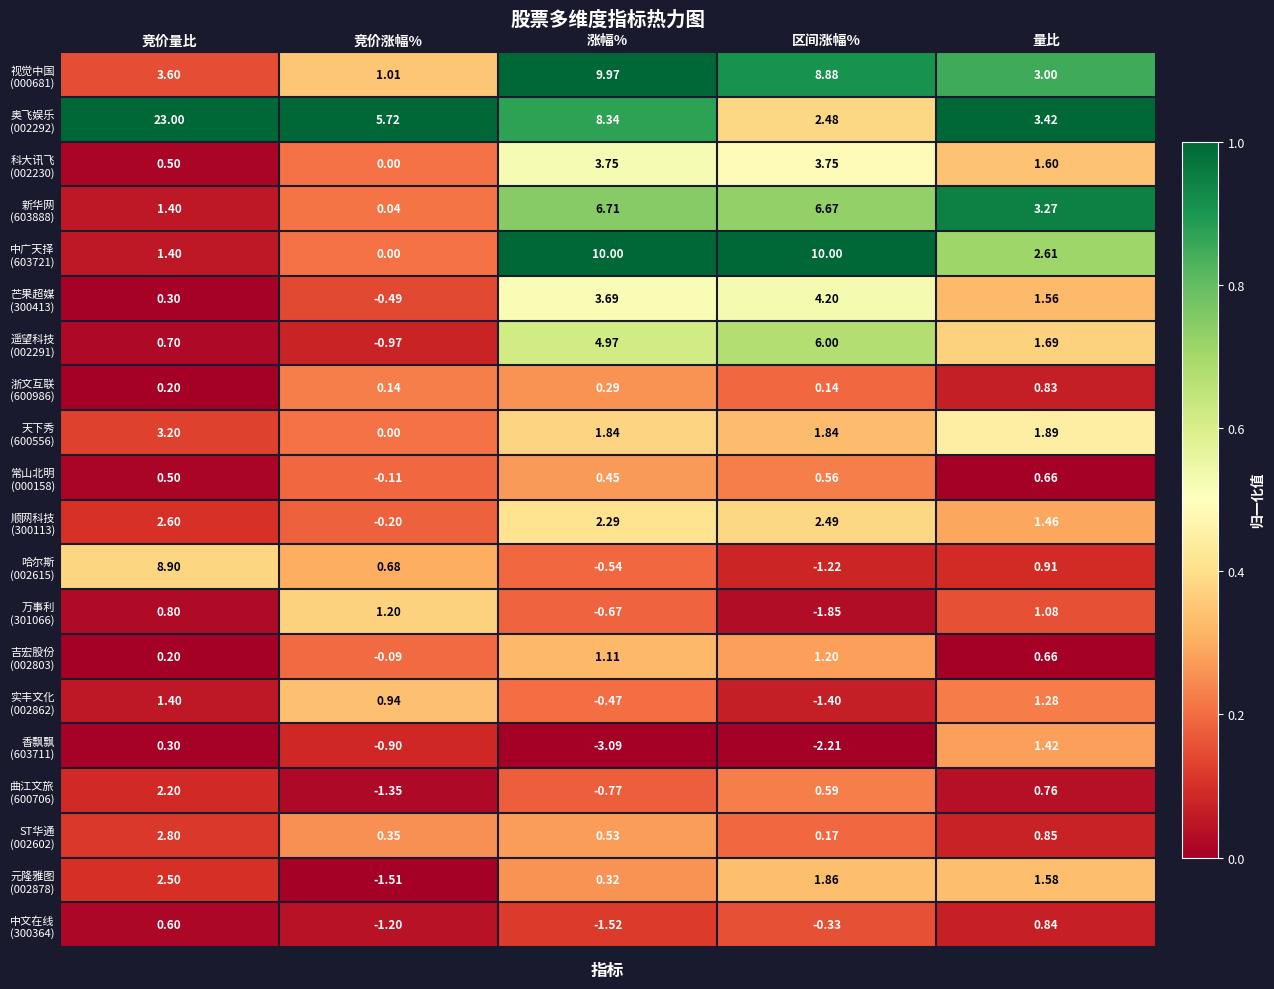

Which label corresponds to the smallest value in the chart?

涨幅%